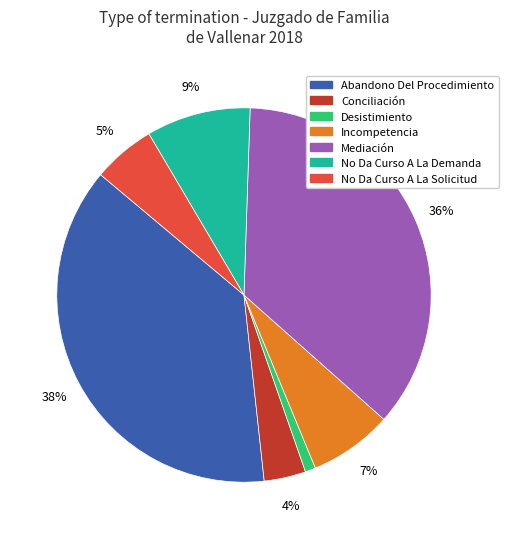

To the nearest percent, what is the difference between the largest and smallest slice percentages?

37%